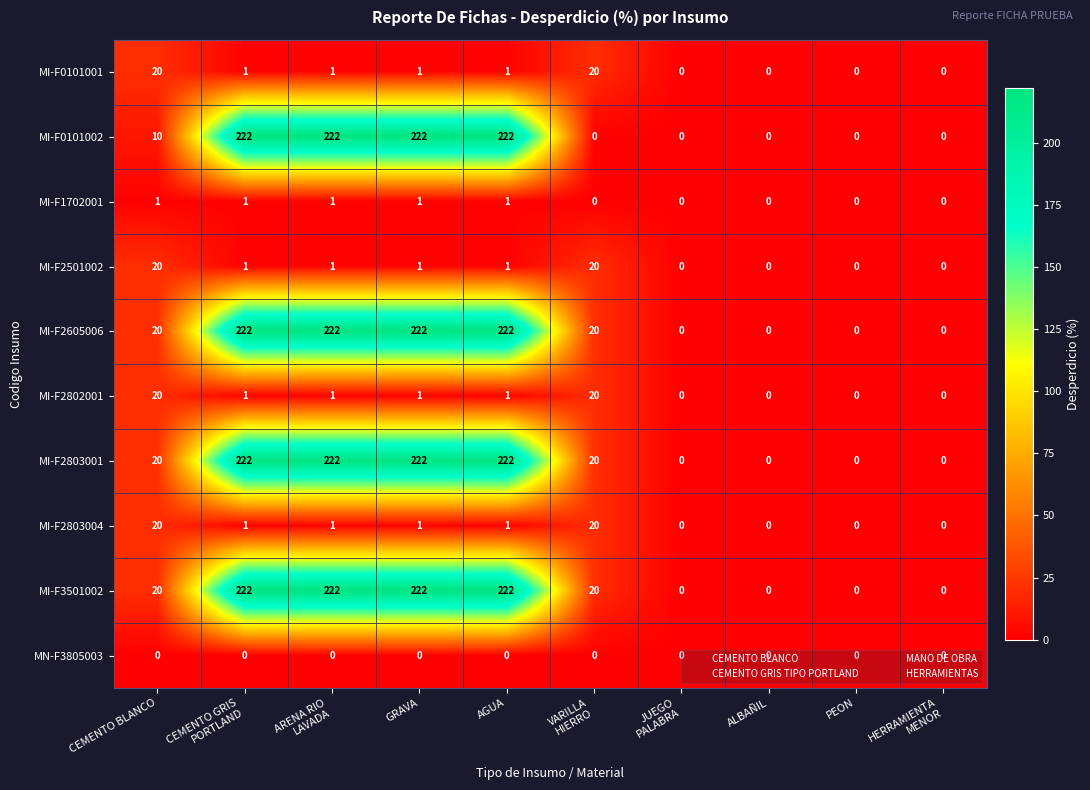

How many data points in MI-F2802001 are less than 1?

4